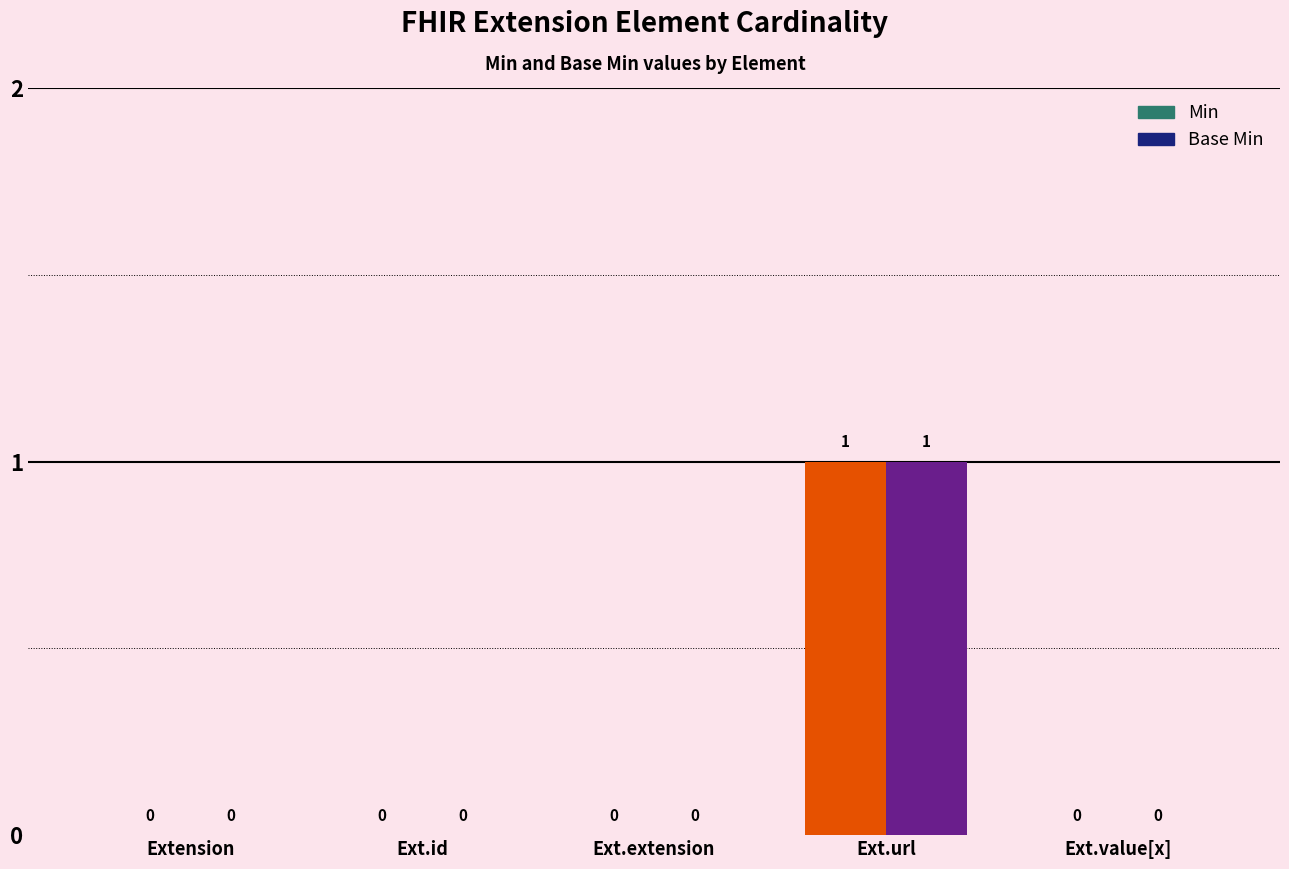

Count the Base Min values in the range 0 to 1.

5